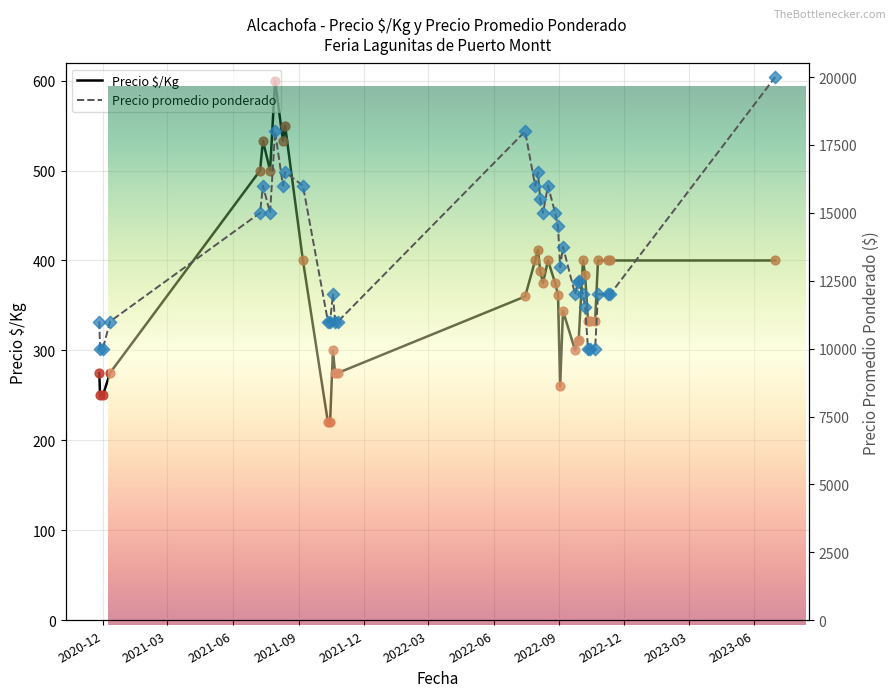

Which series has the largest total across all categories?

Precio promedio ponderado